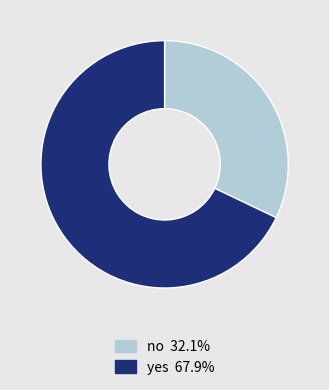

Which has a higher value, no or yes?

yes